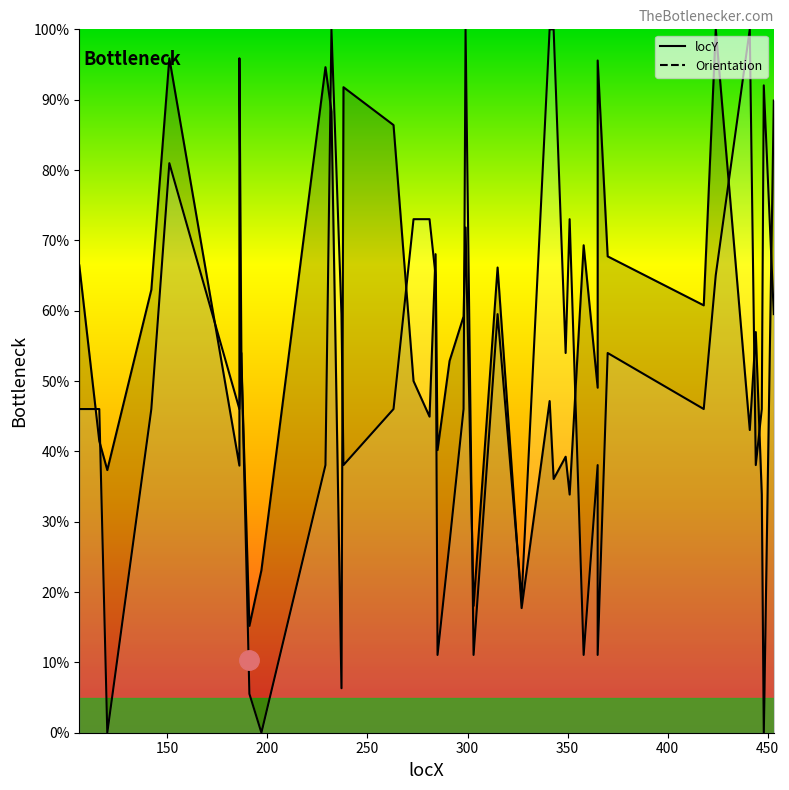

How many lines are shown in the chart?

2